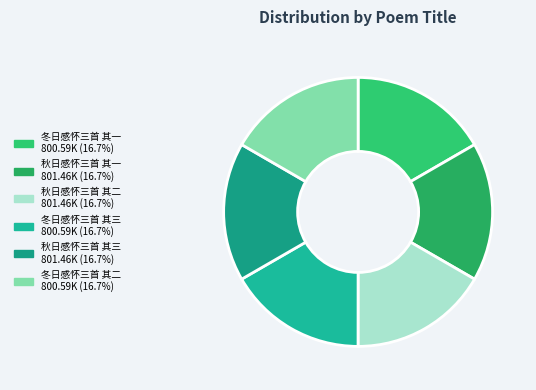

How many slices are in this pie chart?

6